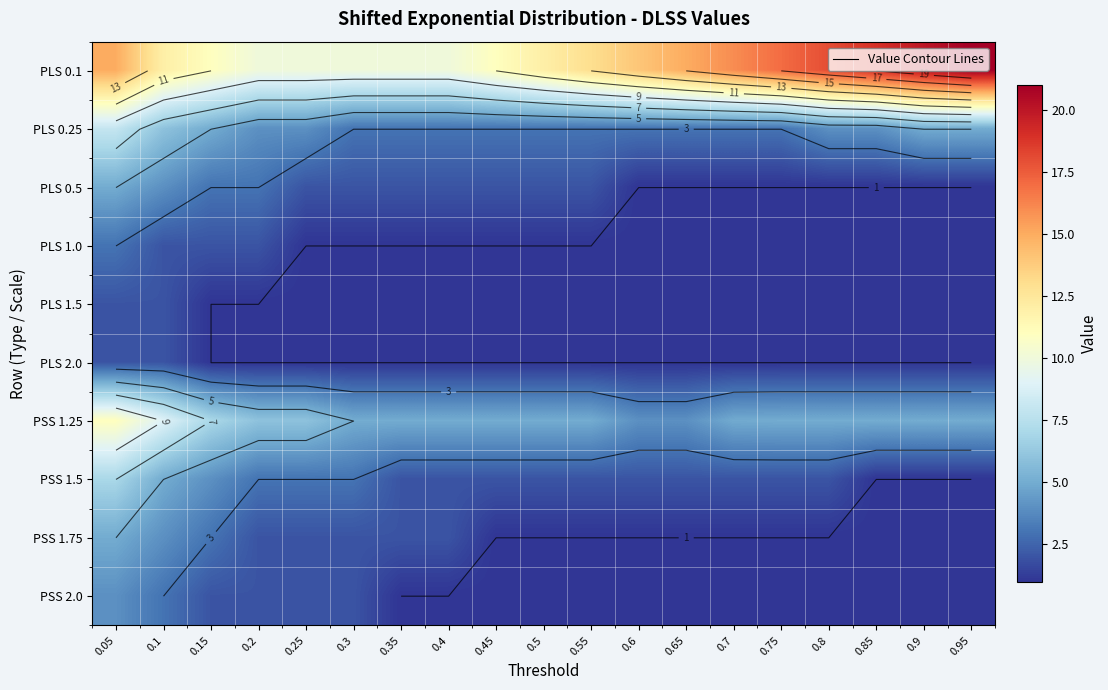

List the series in order of their peak value, highest first.

PLS 0.1, PSS 1.25, PLS 0.25, PSS 1.5, PLS 0.5, PSS 1.75, PSS 2.0, PLS 1.0, PLS 1.5, PLS 2.0